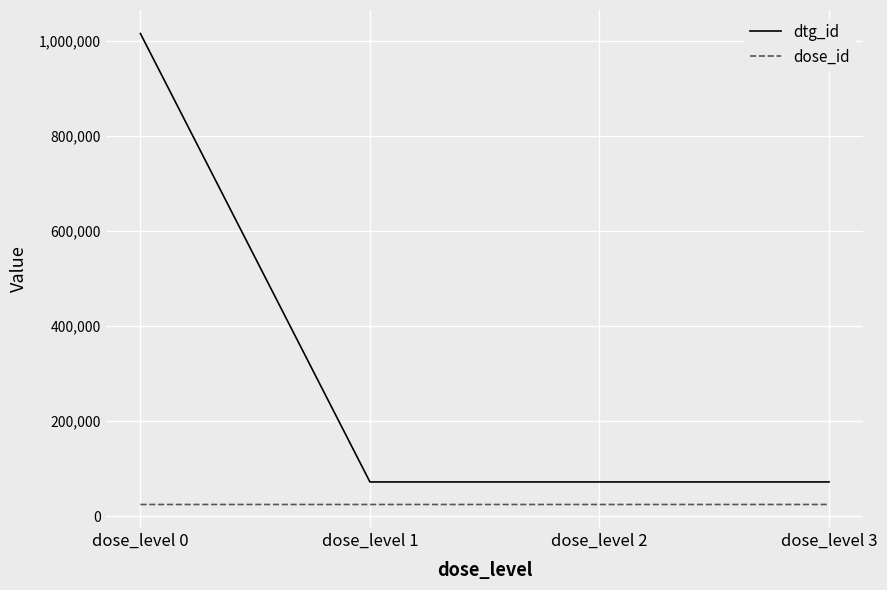

At which label does dtg_id first exceed 72537?

dose_level 0